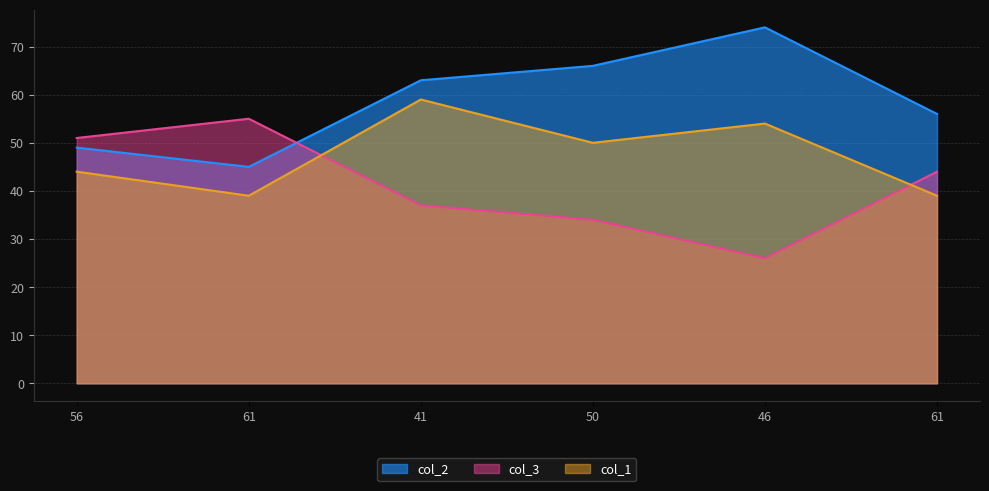

Read the col_1 value at 50, to the nearest 10.

50